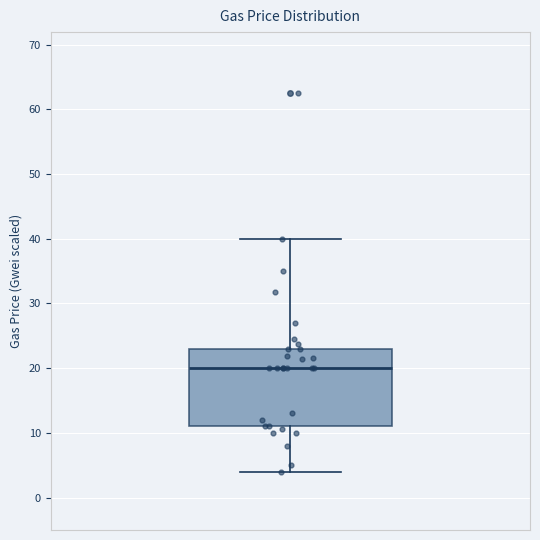

Read this box plot against the y-axis: the position of the median line, the range covered by the box, and the ends of both whiskers. The values are not printed on the chart, so give them approximately, as read against the axis.

median 20, box 11 to 23, whiskers 4 to 40